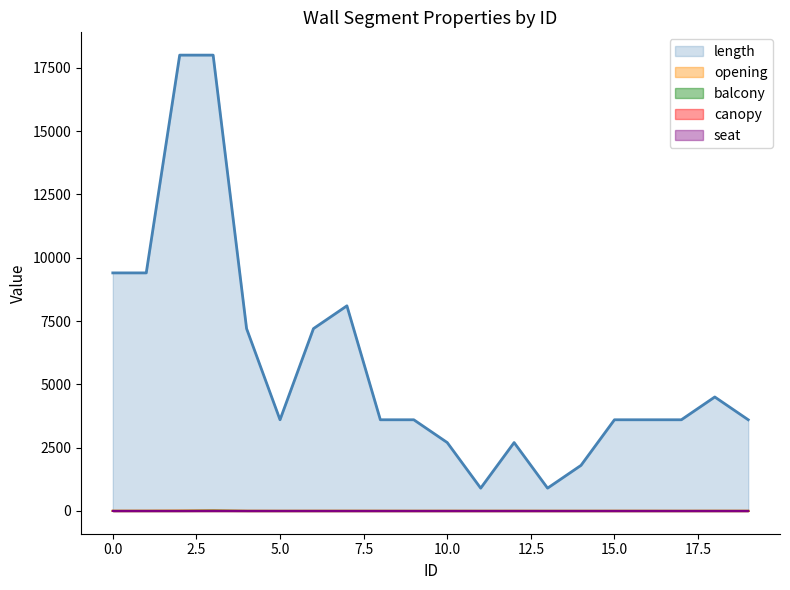

At which category does opening reach its first local peak?

3